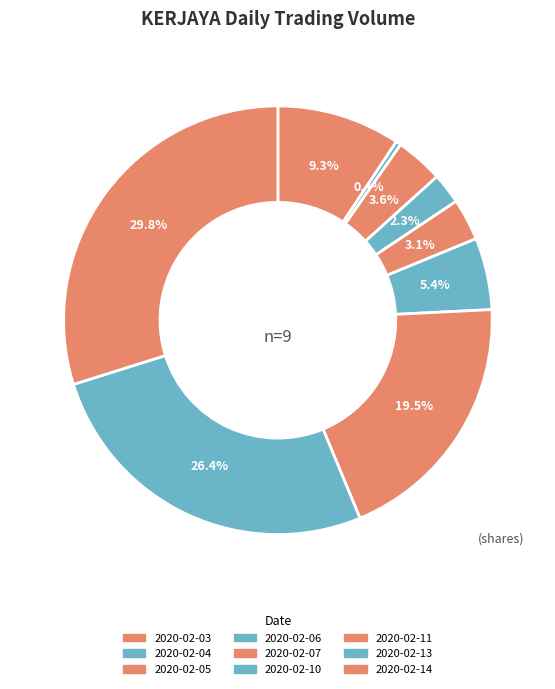

What percentage is NOT represented by 2020-02-06?

97.7%